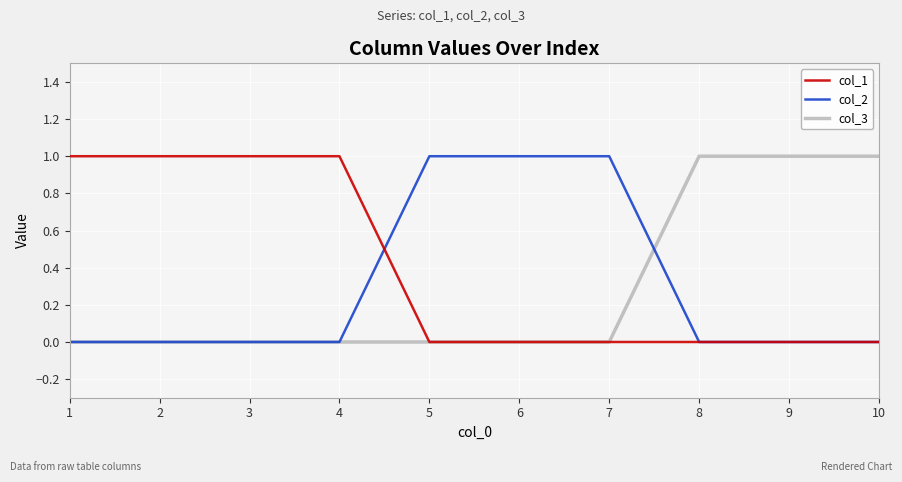

What is the total value across all series at 9?

1